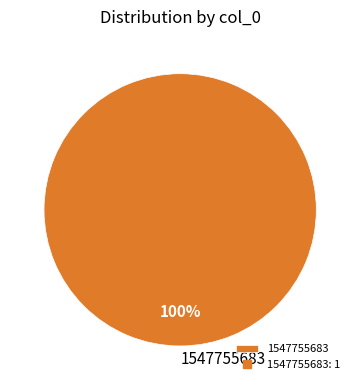

True or false: 1547755683 accounts for 95% of the total.

False